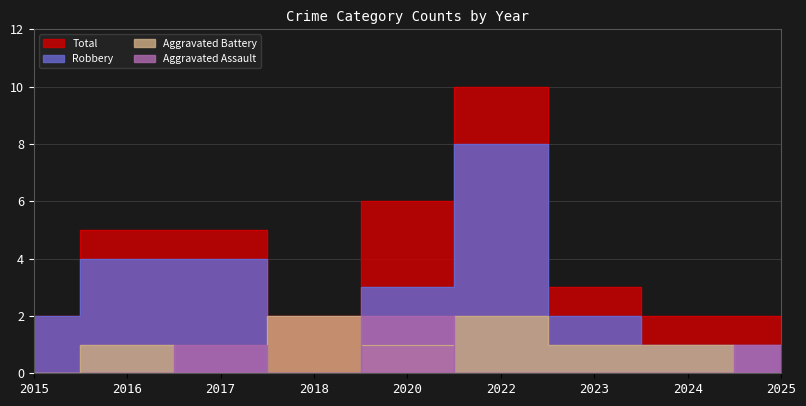

Which label corresponds to the largest value in the chart?

2022